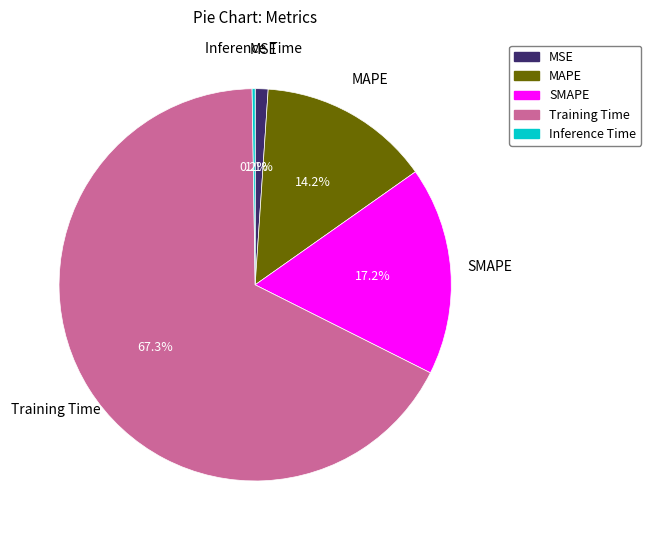

Is there any slice that represents more than half of the pie?

Yes